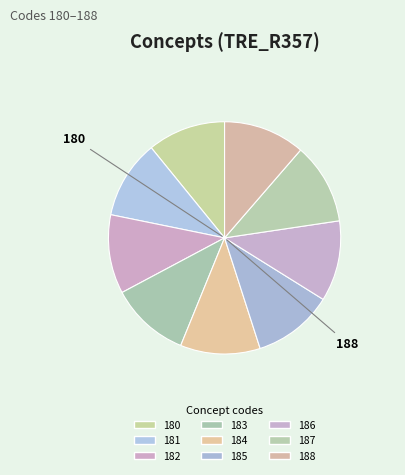

What is the change in value from 184 to 186?

+2